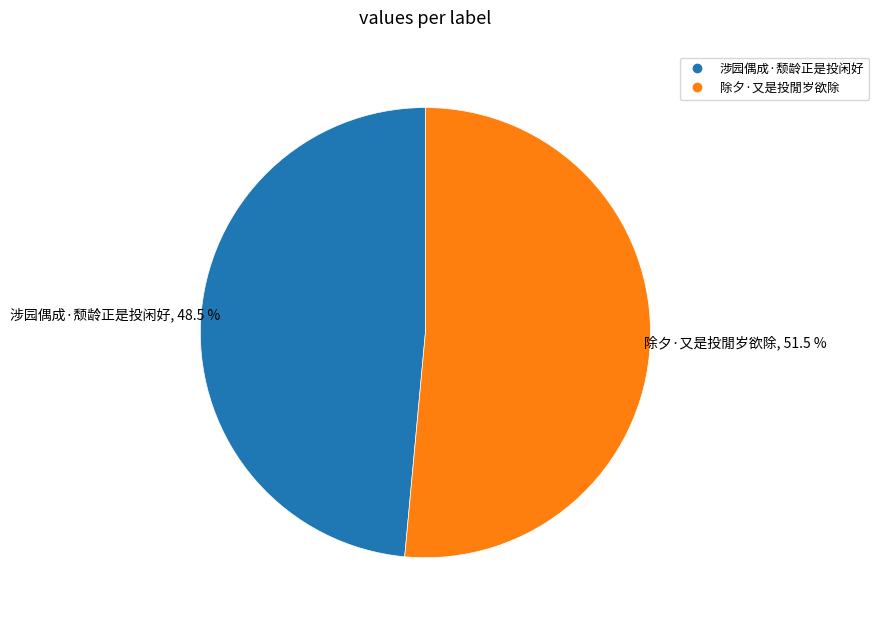

Rank the categories by value from lowest to highest.

涉园偶成·颓龄正是投闲好, 除夕·又是投閒岁欲除